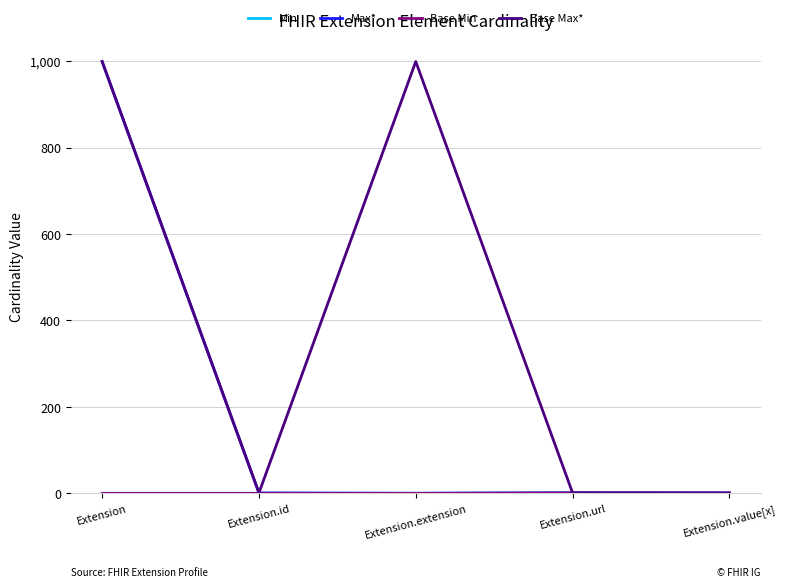

Is this an area chart (filled region under the line)?

No